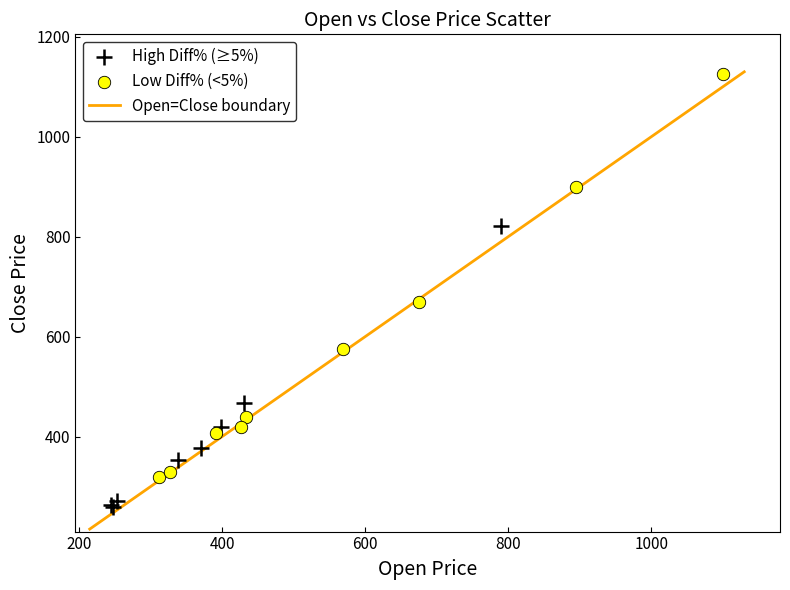

Which series reaches the minimum Y coordinate?

High Diff% (≥5%)